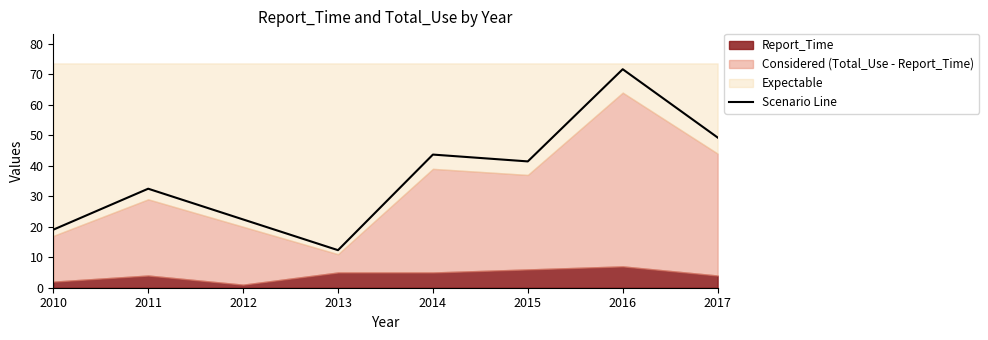

Between 2011 and 2014, which is larger?

2014